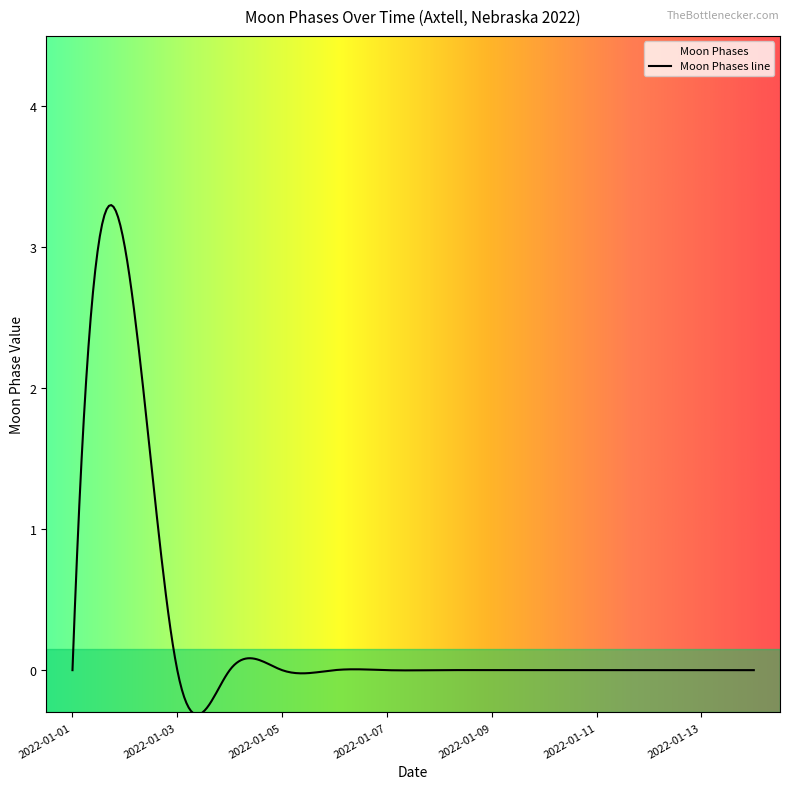

List the labels in order of value, smallest first.

2022-01-01, 2022-01-03, 2022-01-04, 2022-01-05, 2022-01-06, 2022-01-07, 2022-01-08, 2022-01-09, 2022-01-10, 2022-01-11, 2022-01-12, 2022-01-13, 2022-01-14, 2022-01-02